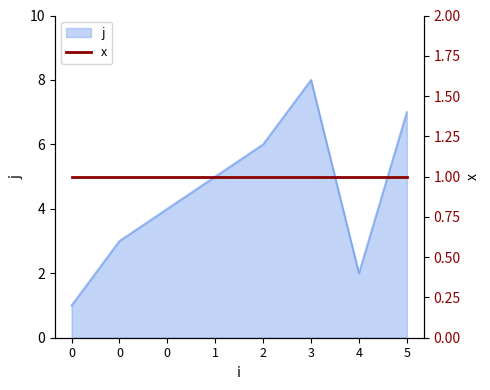

Reading left to right, what are all the values shown in this chart?

0=1	0=3	0=4	1=5	2=6	3=8	4=2	5=7